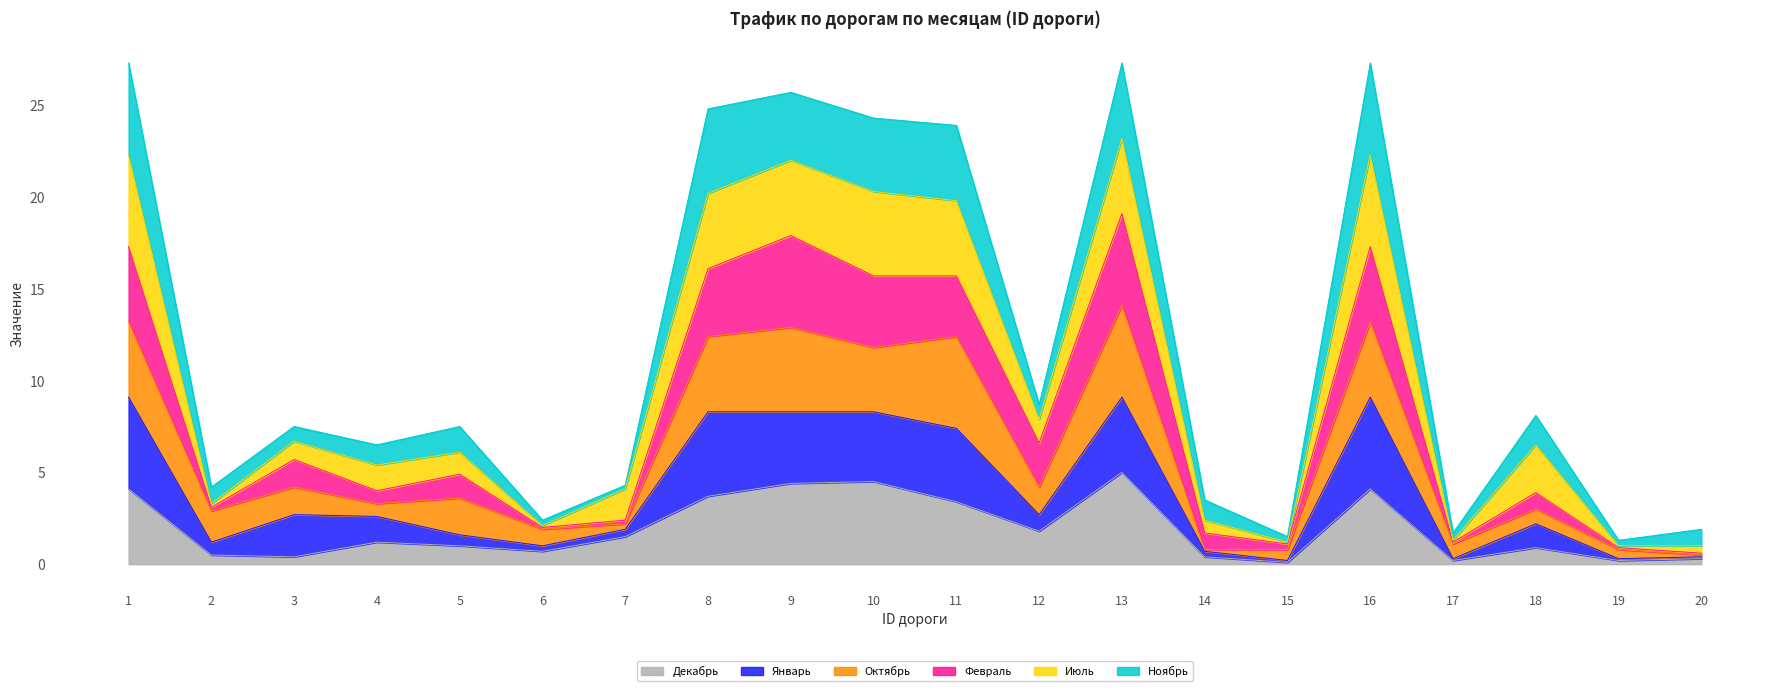

Count the number of categories in the chart.

20